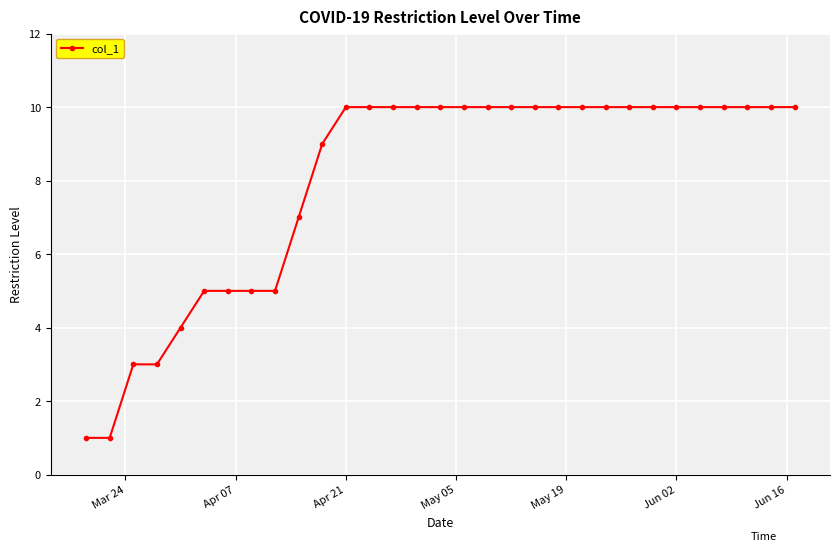

What is the difference between the maximum and minimum values?

9